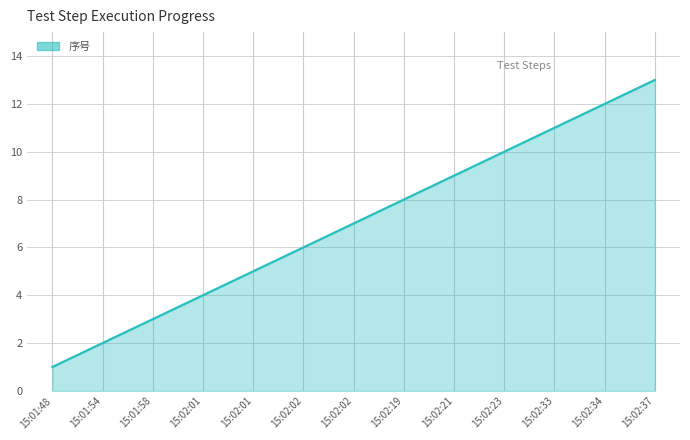

What is the change in value from 15:02:33 to 15:02:37?

+2